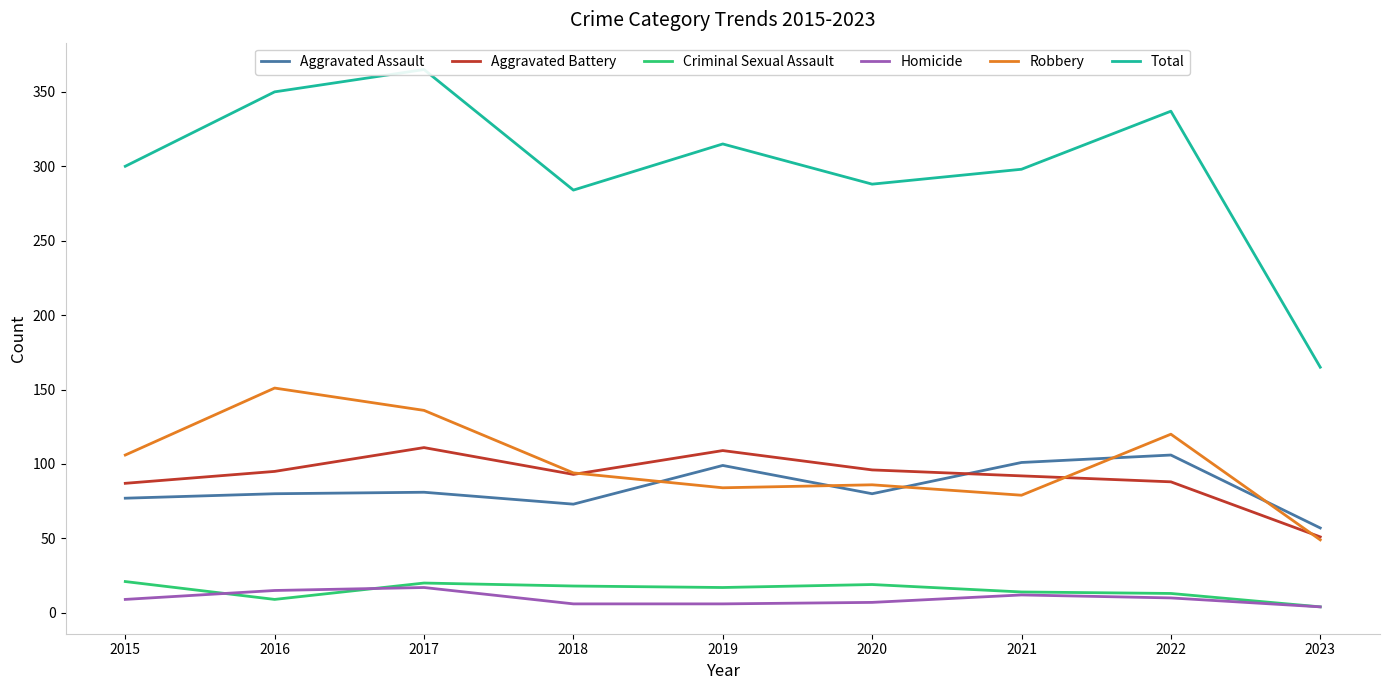

Rank the categories by Aggravated Battery value from lowest to highest.

2023, 2015, 2022, 2021, 2018, 2016, 2020, 2019, 2017